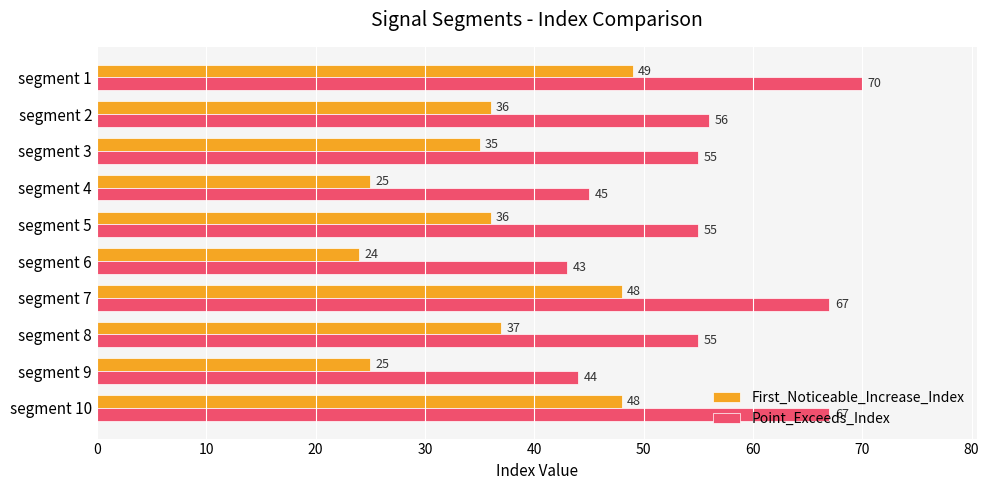

Rank the series by their average value, from lowest to highest.

First_Noticeable_Increase_Index, Point_Exceeds_Index